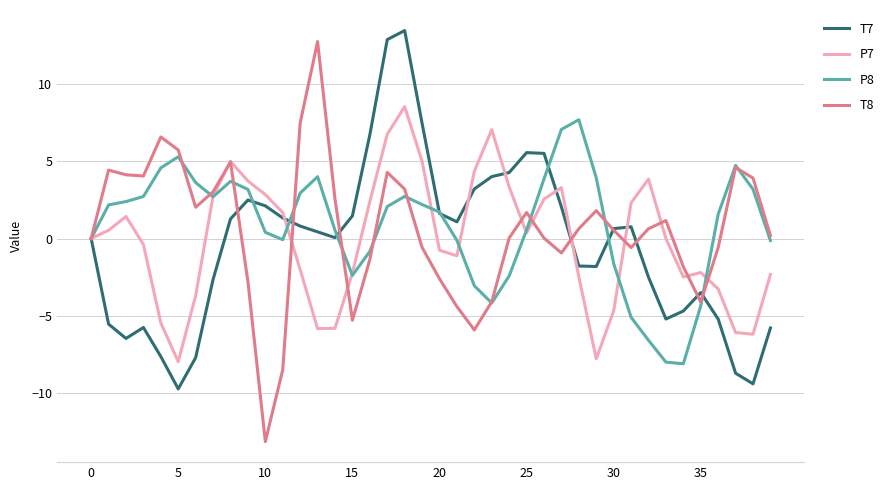

Which series has the widest spread of values?

T8